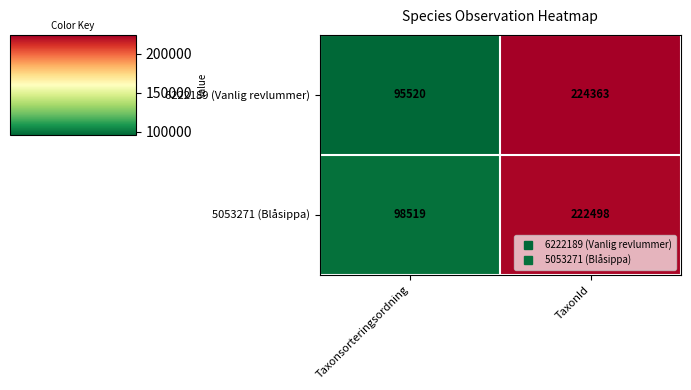

What is the sum of all 6222189 (Vanlig revlummer) values?

319883